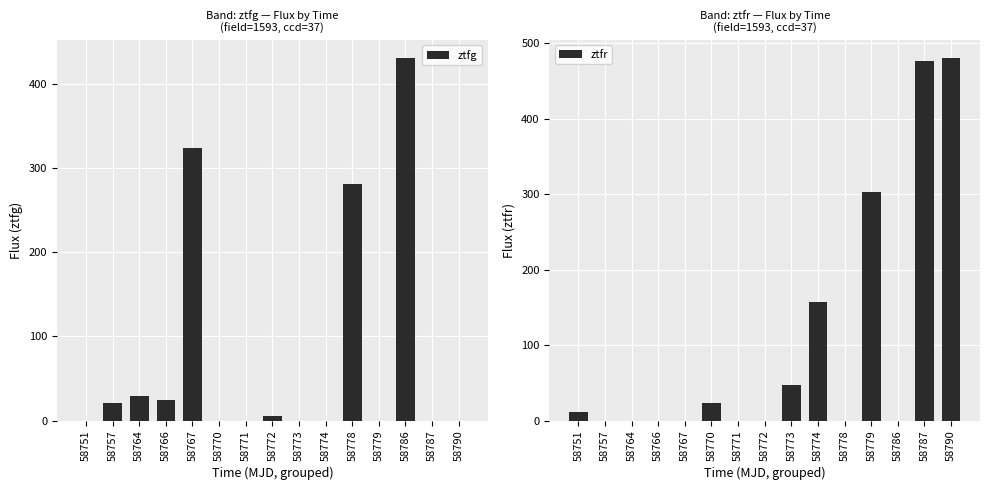

Rank the series by their average value, from highest to lowest.

ztfr, ztfg